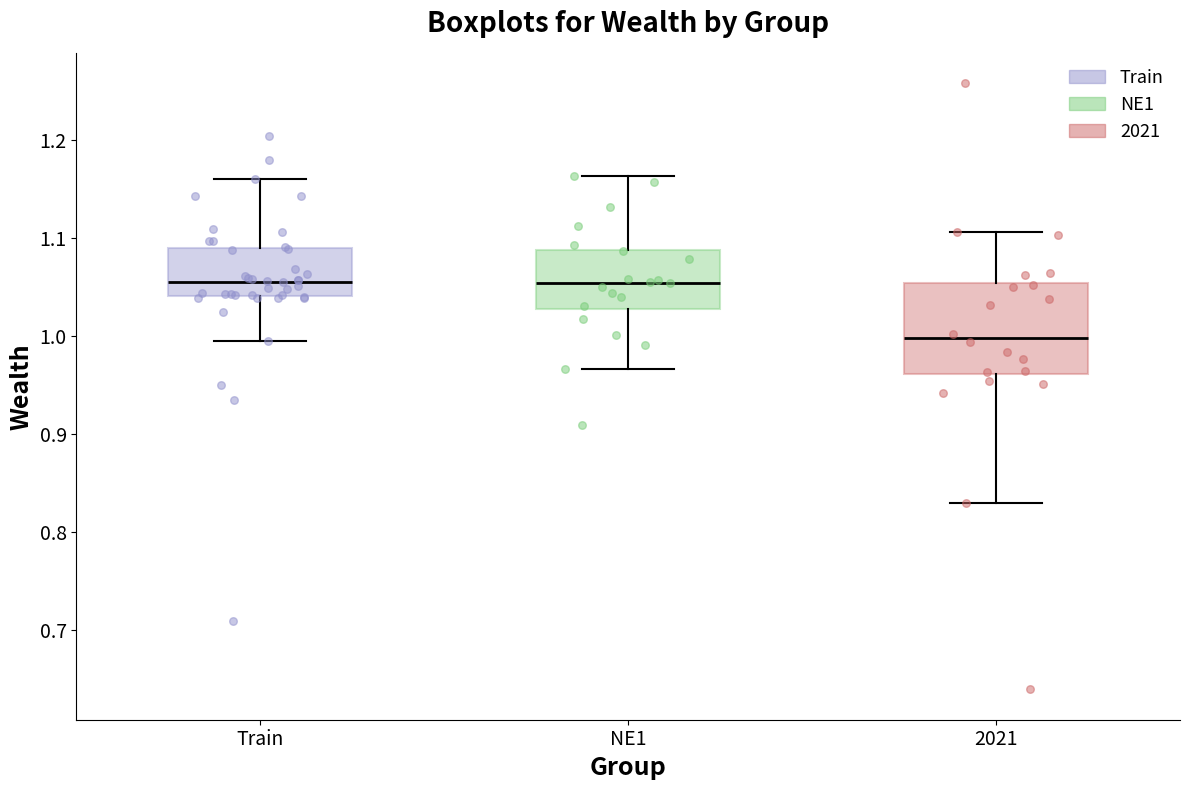

Where is the upper edge of the box for NE1 on the y-axis? The values are not printed on the chart, so give them approximately, as read against the axis.

1.09